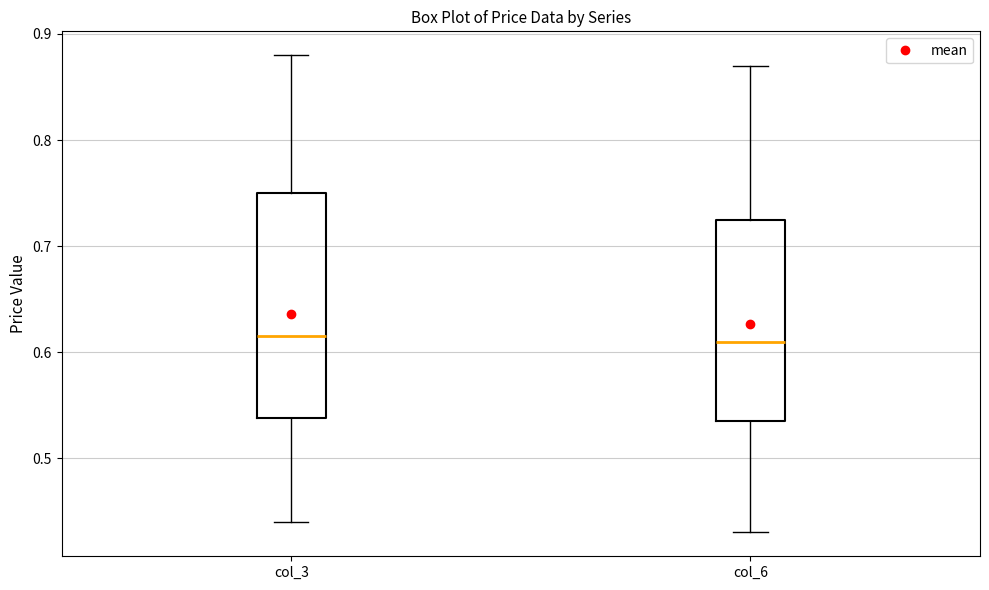

Reading left to right, read every box against the y-axis: the position of its median line, the range the box covers, and the ends of its whiskers. The values are not printed on the chart, so give them approximately, as read against the axis.

col_3: median 0.62, box 0.54 to 0.75, whiskers 0.44 to 0.88
col_6: median 0.61, box 0.54 to 0.73, whiskers 0.43 to 0.87